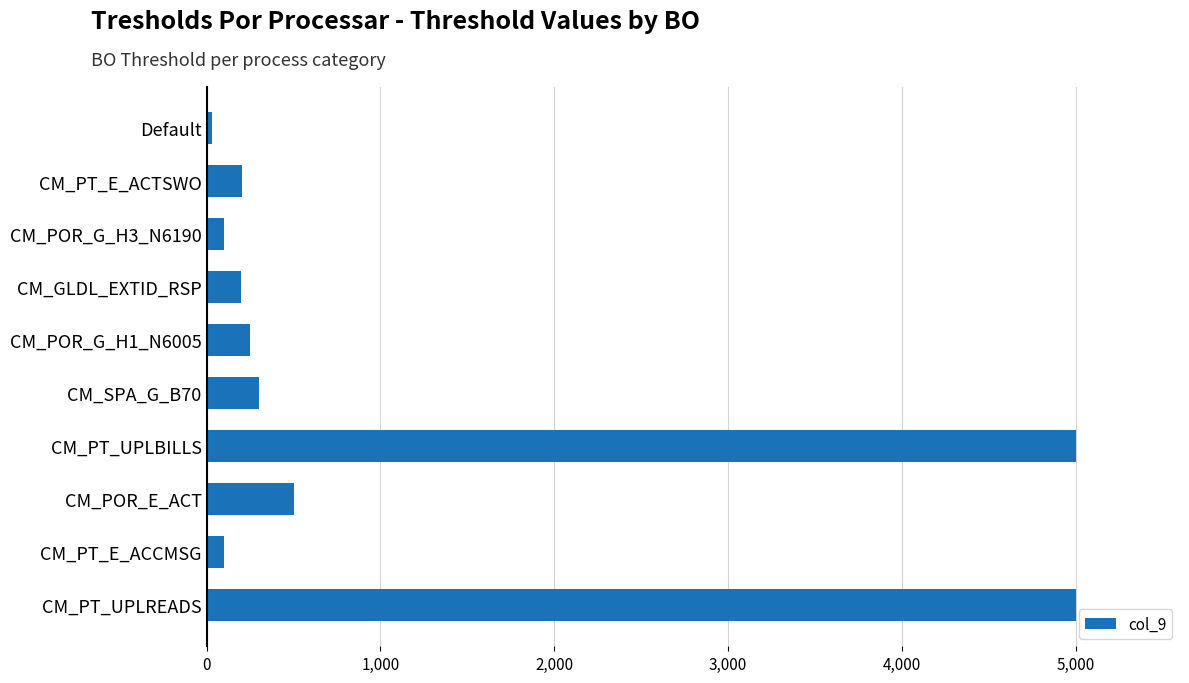

What is the change in value from CM_PT_UPLBILLS to CM_GLDL_EXTID_RSP?

-4800